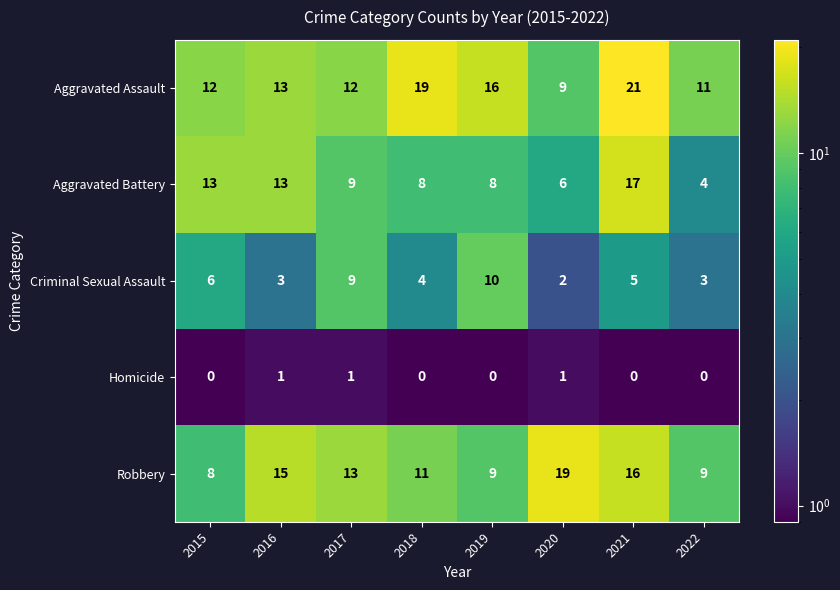

What is the spread (max minus min) of values at 2015?

13